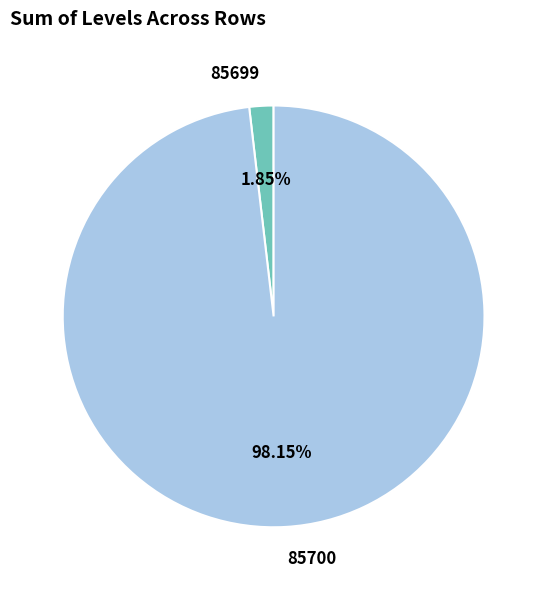

Is it true that 85699 is 2% of the pie?

True